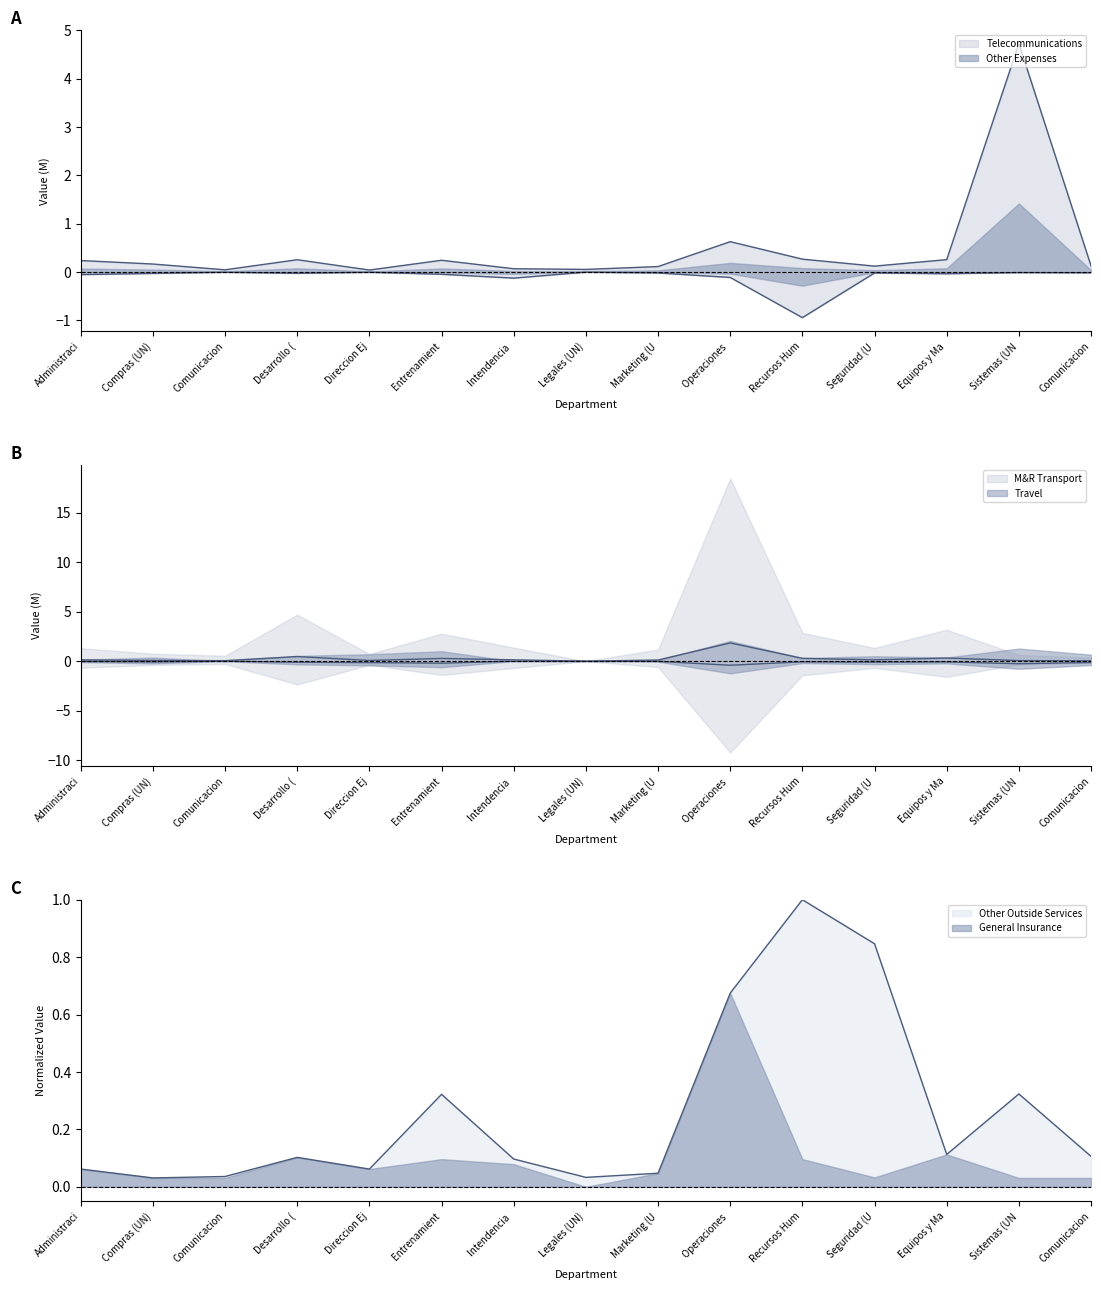

Which category has the lowest value in the Other Expenses series?

Recursos Hum